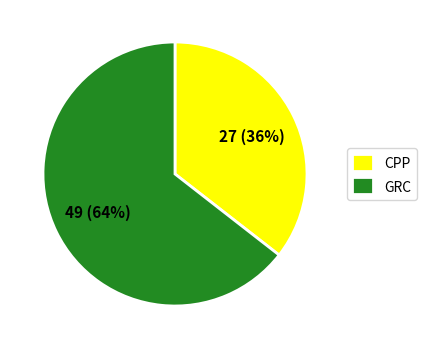

Does CPP represent more than half of the total?

No